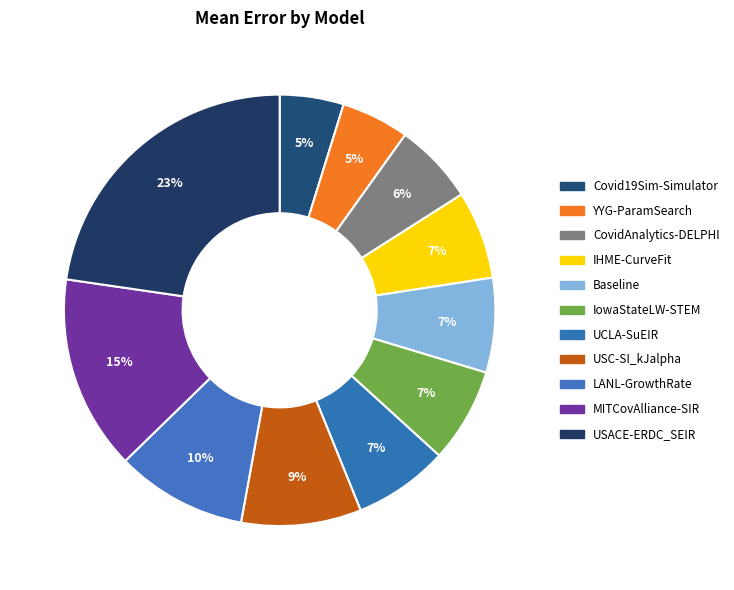

True or false: USACE-ERDC_SEIR accounts for 8% of the total.

False